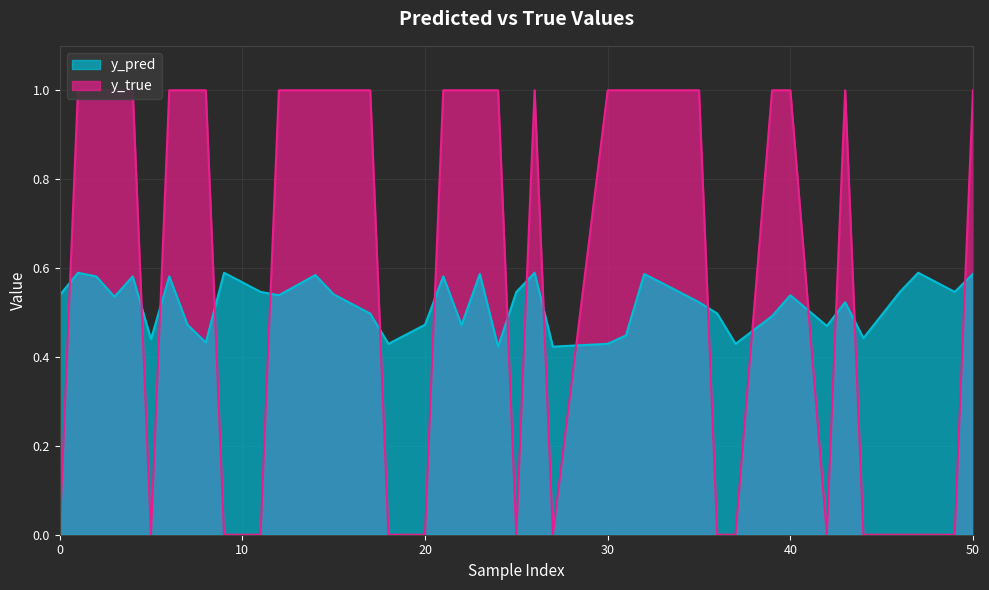

How many categories are shown in the chart?

40